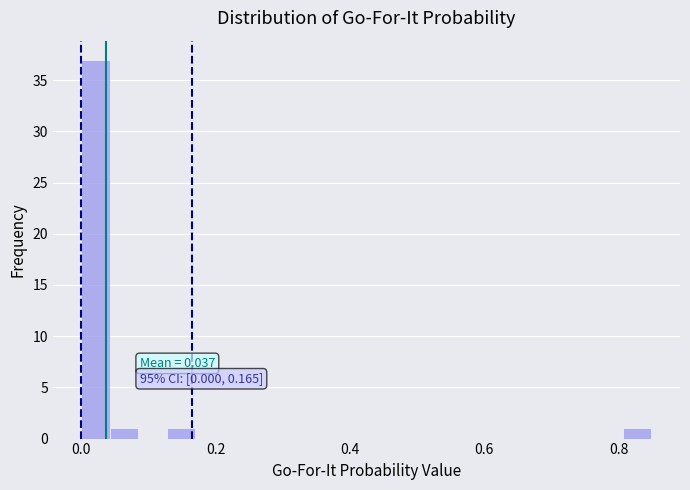

Around what value on the x-axis is the tallest bar? Give the approximate position of its centre, as read against the axis.

0.02